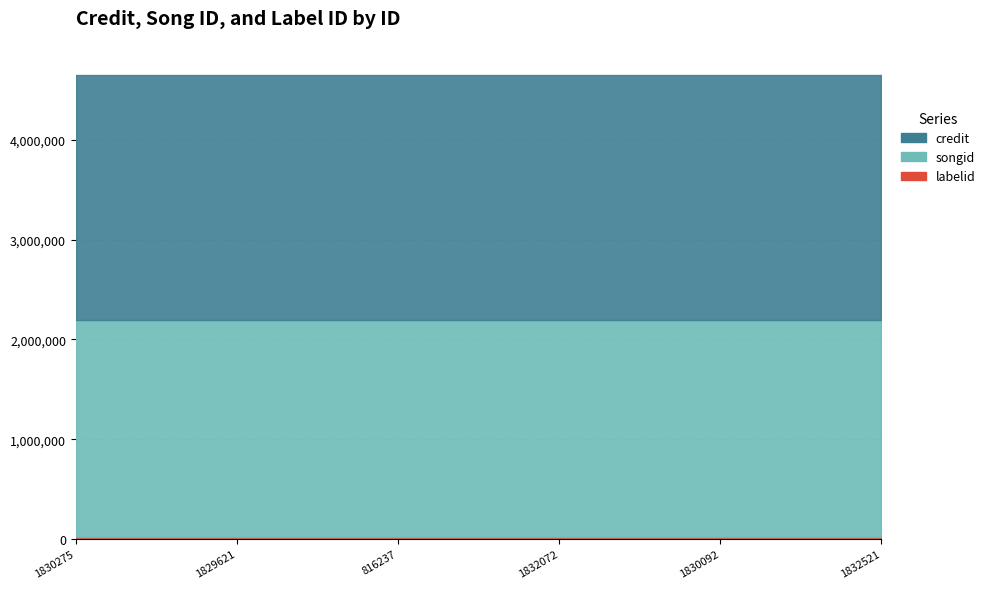

What is the total value across all series at 1830376?

4649645